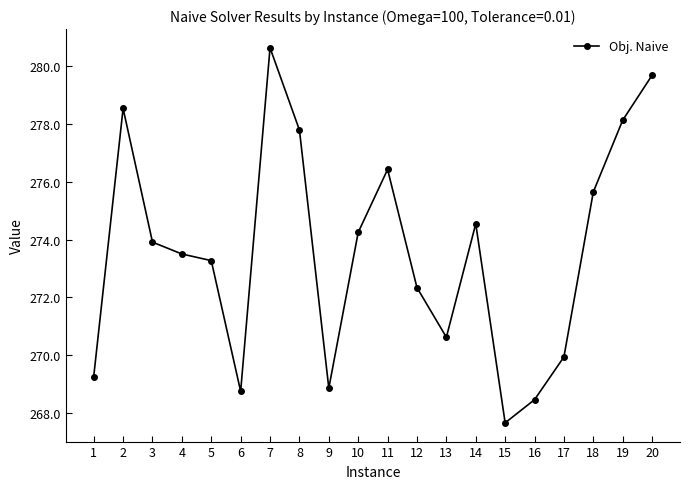

Count the number of categories in the chart.

20